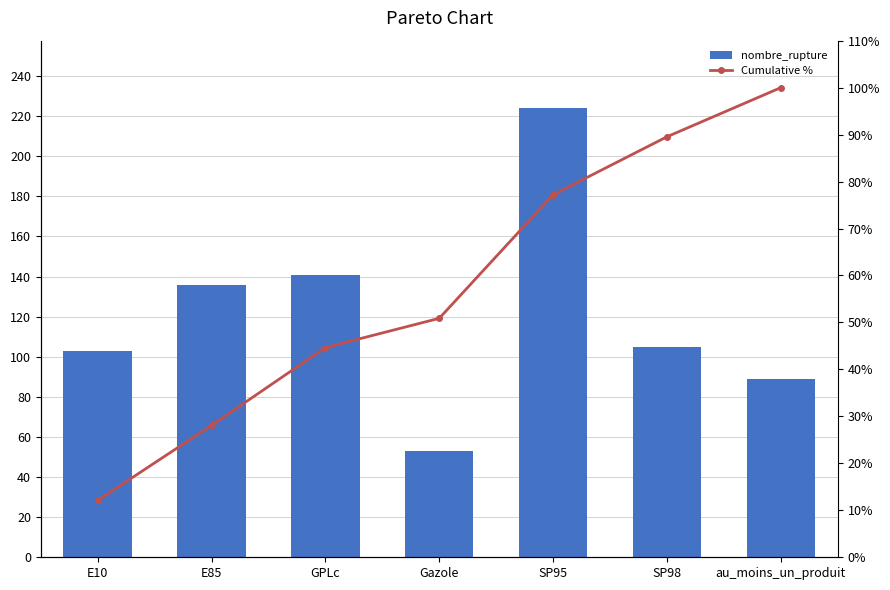

Reading right to left, list all the values displayed in this chart.

nombre_rupture: au_moins_un_produit=89.0	SP98=105.0	SP95=224.0	Gazole=53.0	GPLc=141.0	E85=136.0	E10=103.0
Cumulative %: au_moins_un_produit=100.0	SP98=89.5	SP95=77.2	Gazole=50.9	GPLc=44.7	E85=28.1	E10=12.1